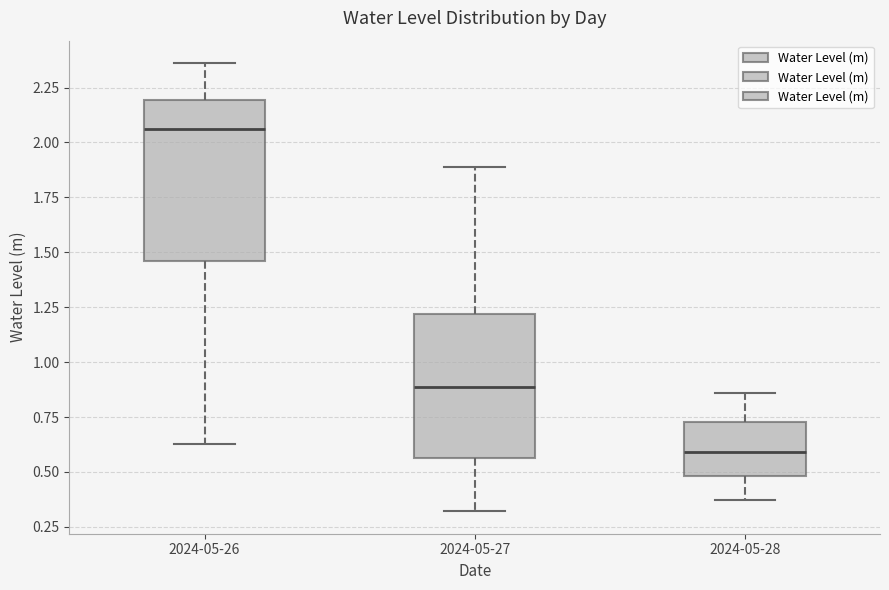

Reading left to right, read every box against the y-axis: the position of its median line, the range the box covers, and the ends of its whiskers. The values are not printed on the chart, so give them approximately, as read against the axis.

2024-05-26: median 2.05, box 1.45 to 2.20, whiskers 0.65 to 2.35
2024-05-27: median 0.90, box 0.55 to 1.20, whiskers 0.30 to 1.90
2024-05-28: median 0.60, box 0.50 to 0.75, whiskers 0.35 to 0.85